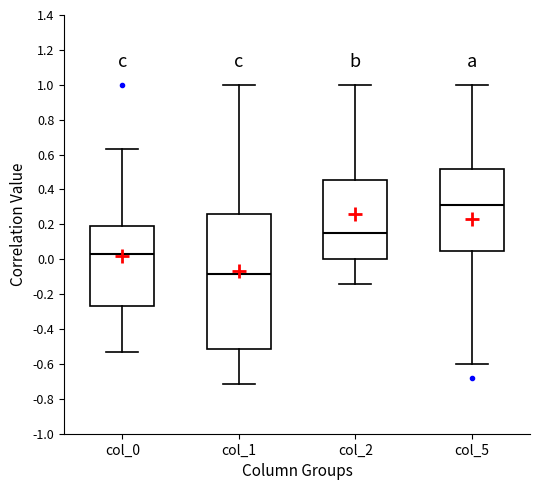

Which box's median line is the highest?

col_5